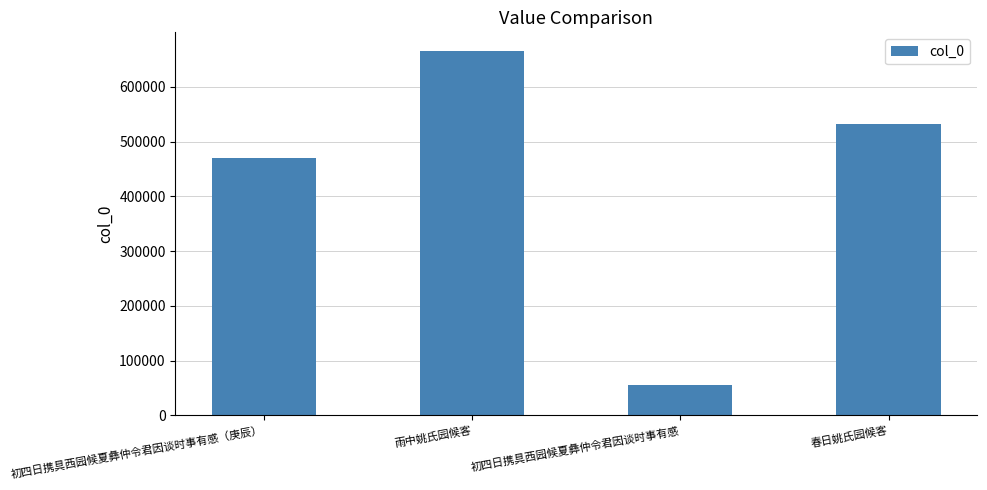

Is it true that the value at 初四日携具西园候夏彝仲令君因谈时事有感（庚辰） is 470098?

True